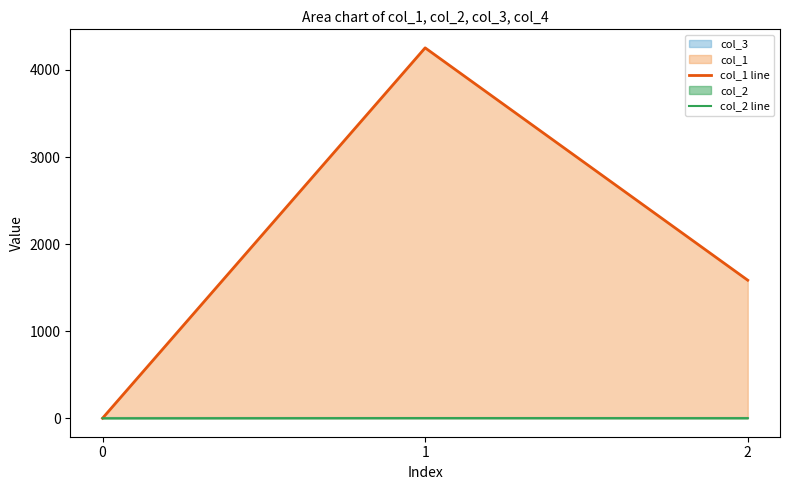

What is the maximum value for col_2 line?

1.6